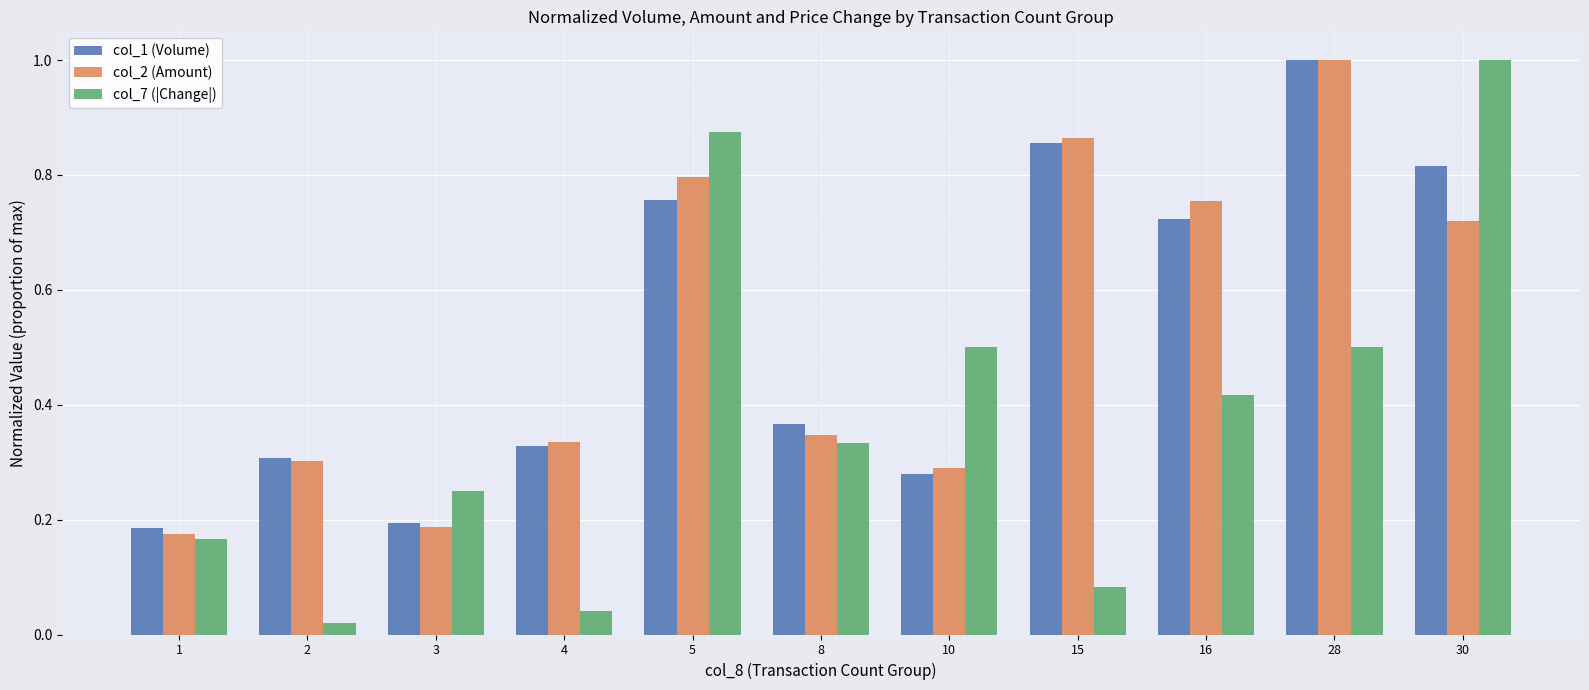

True or false: col_1 (Volume) has a value of 0.4 at 10.

False